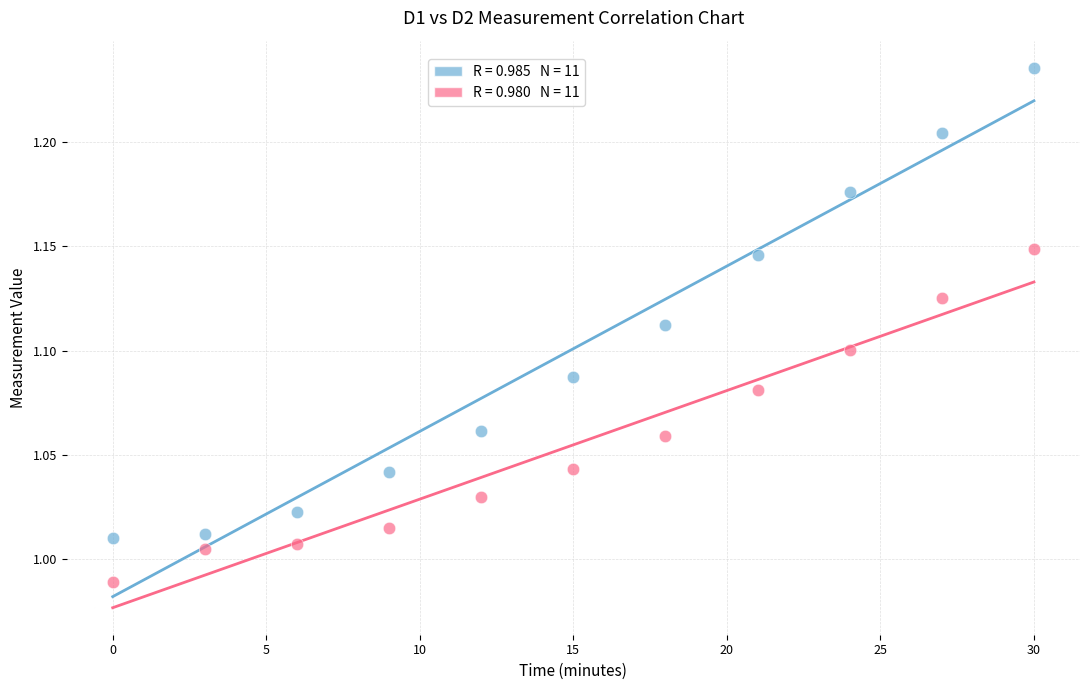

Across all data points, what is the range of X values (max minus min)?

30.0